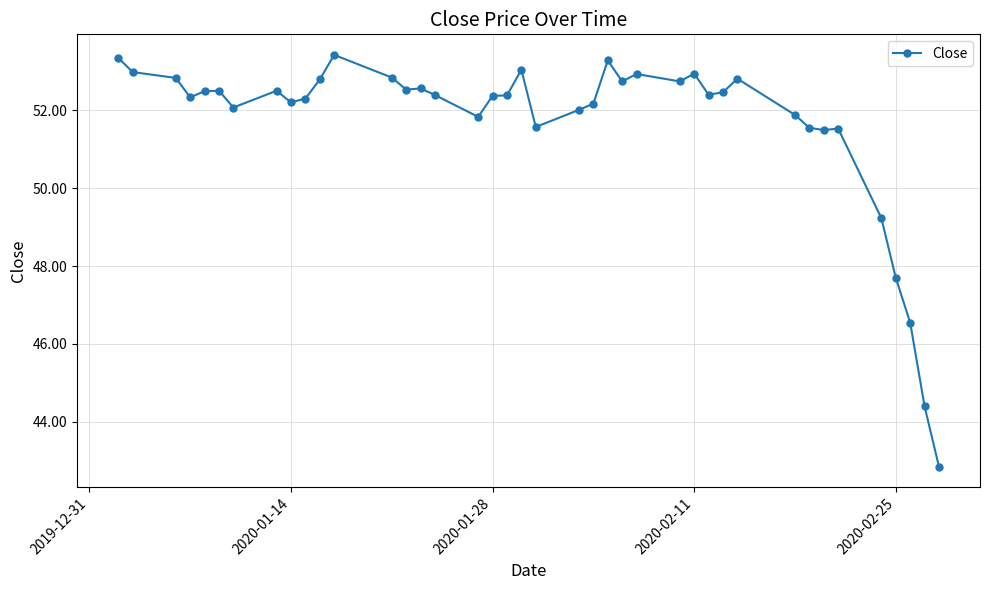

True or false: there are more than 2 points higher than both neighbors.

True